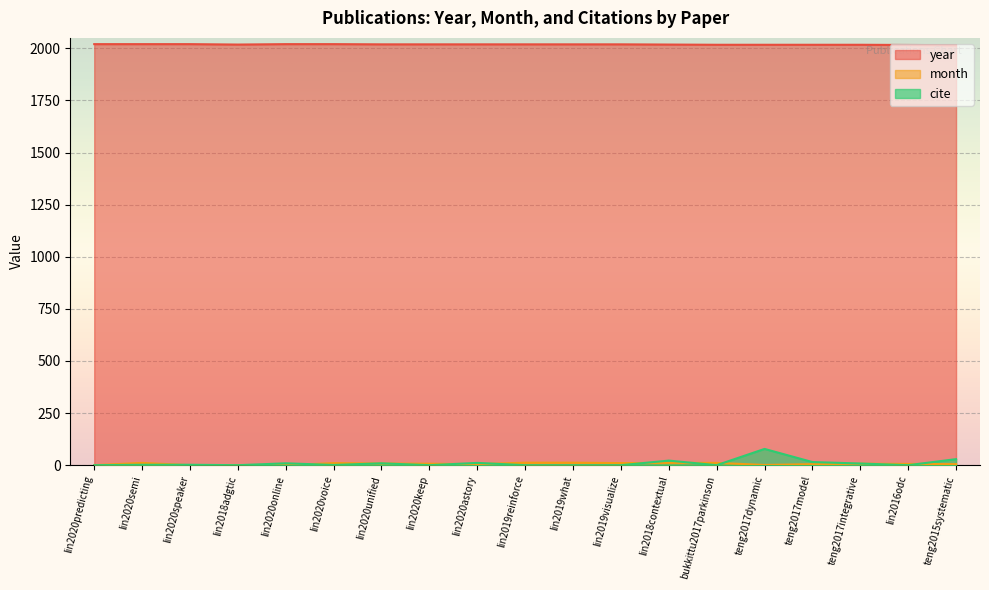

Between bukkittu2017parkinson and lin2020astory, which is larger?

lin2020astory